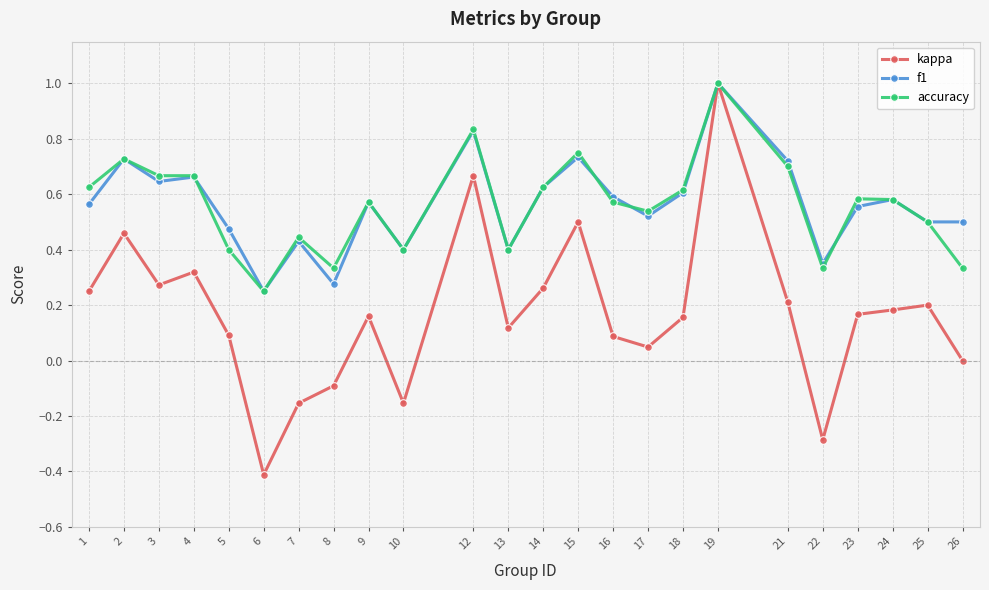

How many categories are shown in the chart?

24